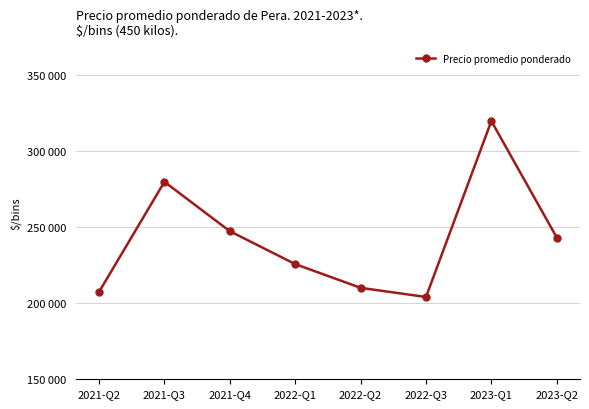

Is this an area chart (filled region under the line)?

No